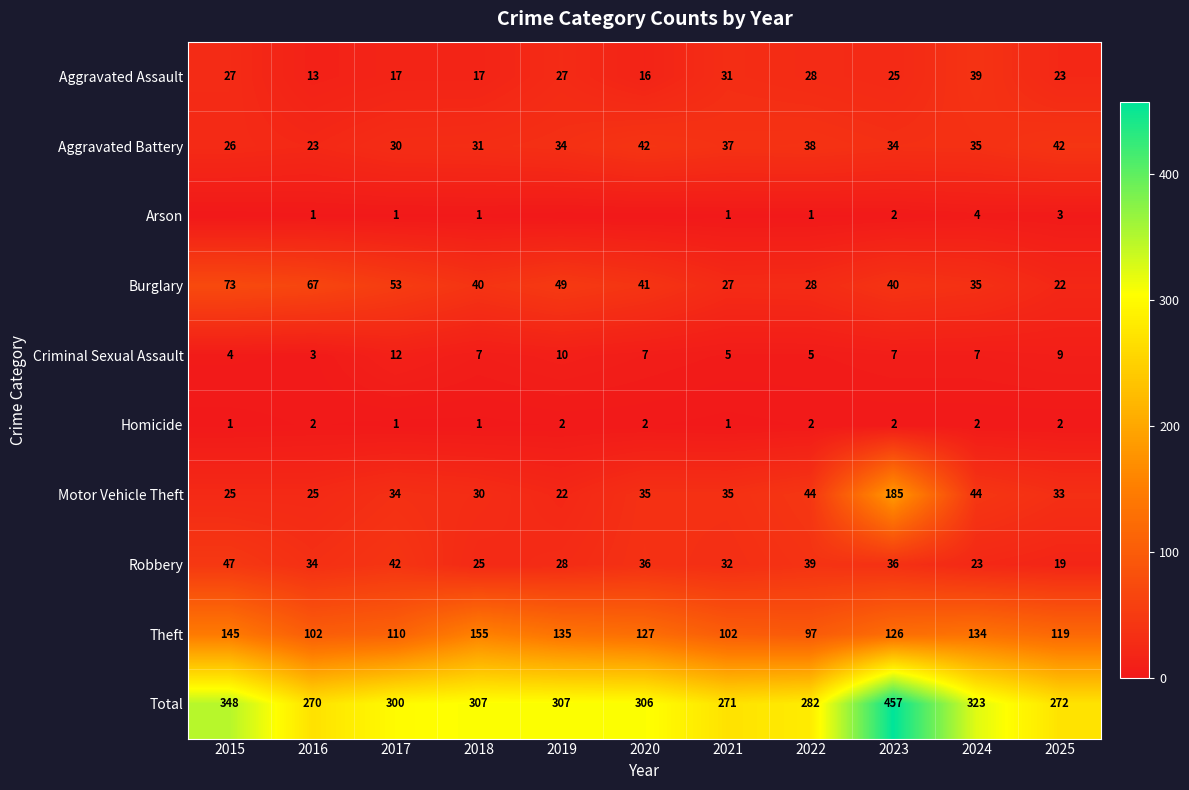

Is it true that Motor Vehicle Theft equals 22 at 2024?

False